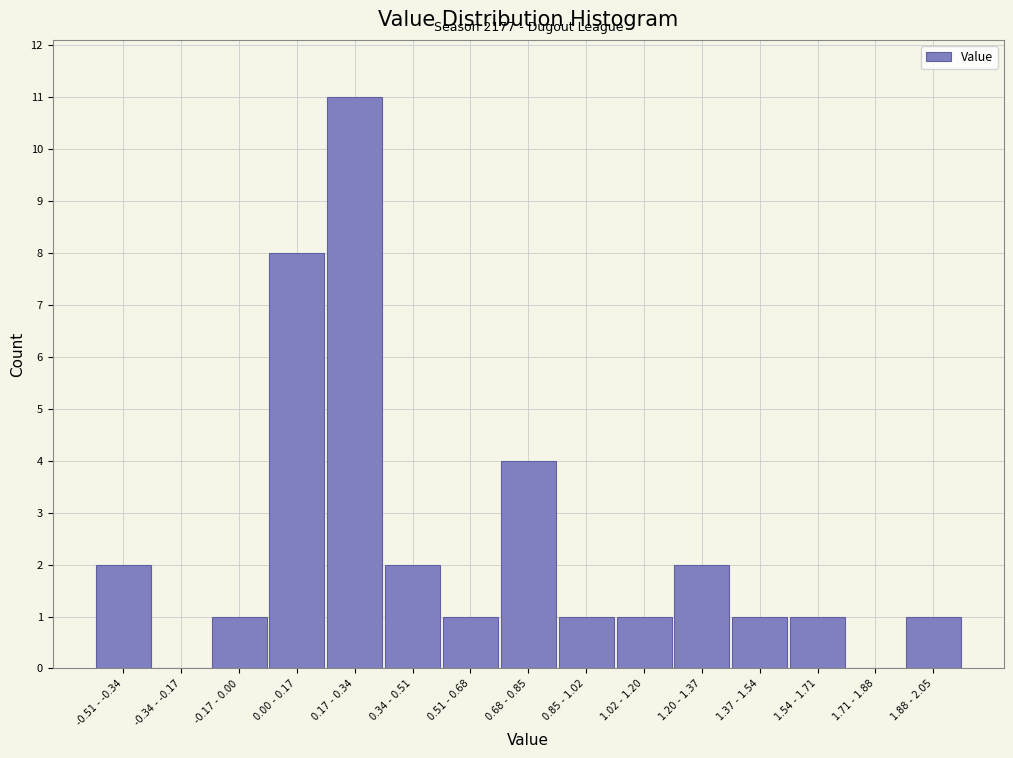

Reading left to right, list all the values displayed in this chart.

-0.51 - -0.34=2	-0.34 - -0.17=0	-0.17 - 0.00=1	0.00 - 0.17=8	0.17 - 0.34=11	0.34 - 0.51=2	0.51 - 0.68=1	0.68 - 0.85=4	0.85 - 1.02=1	1.02 - 1.20=1	1.20 - 1.37=2	1.37 - 1.54=1	1.54 - 1.71=1	1.71 - 1.88=0	1.88 - 2.05=1